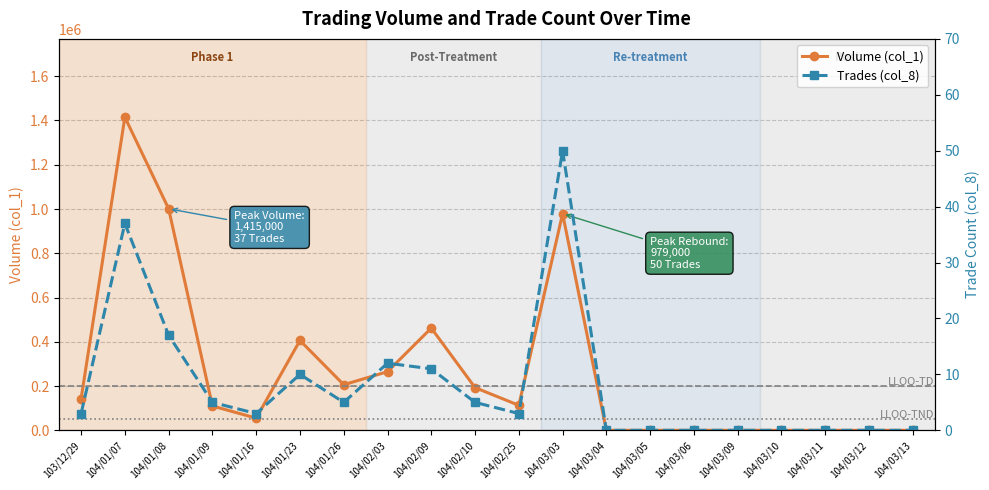

How many lines are shown in the chart?

2